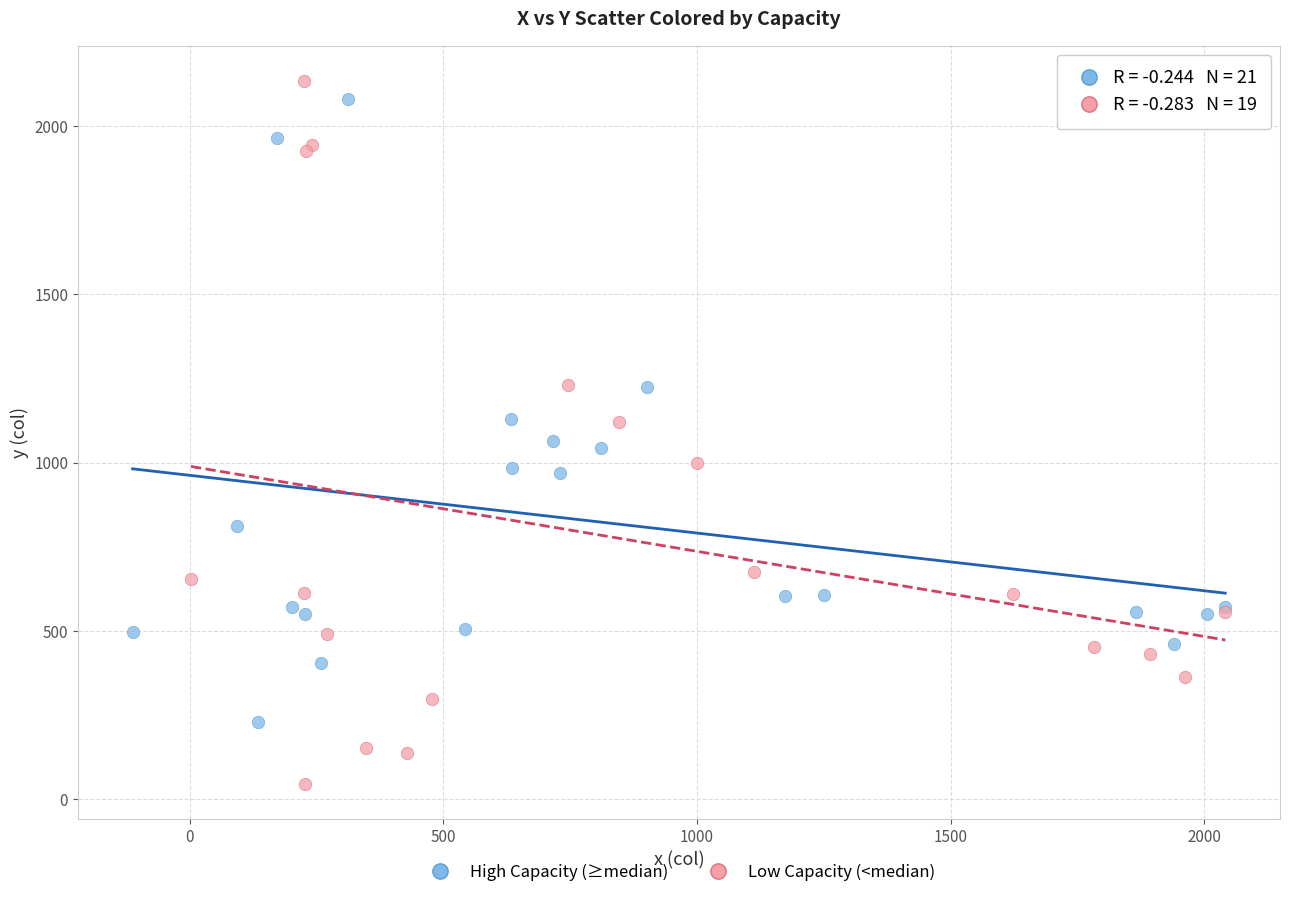

Which series reaches the maximum Y coordinate?

Low Capacity (<median)